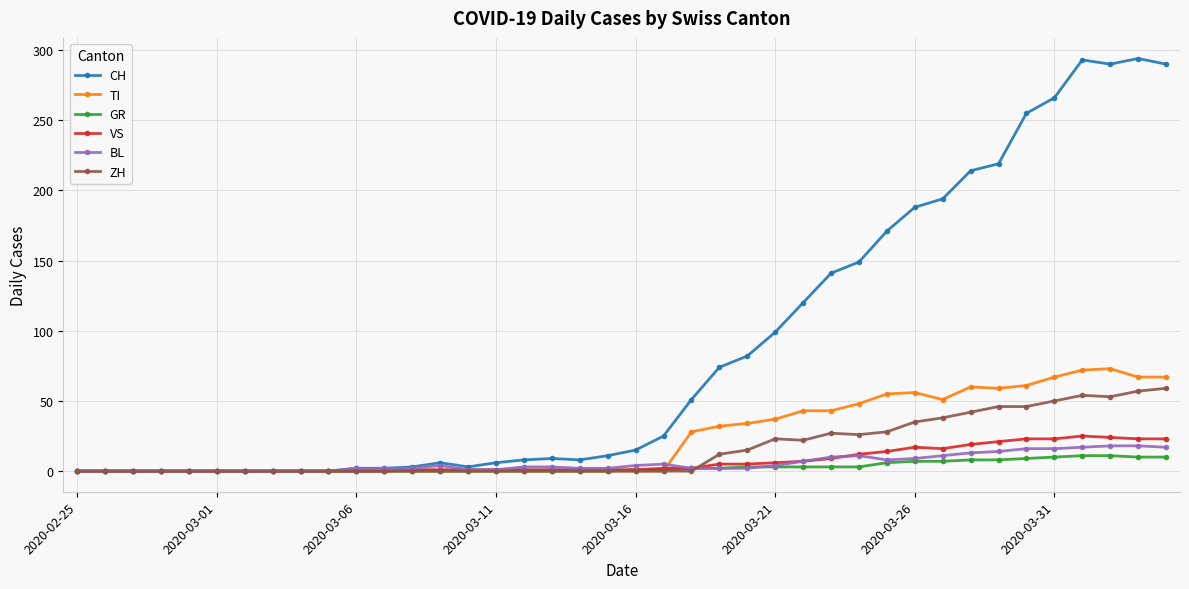

What is the difference between the maximum and second lowest values in the TI series?

73